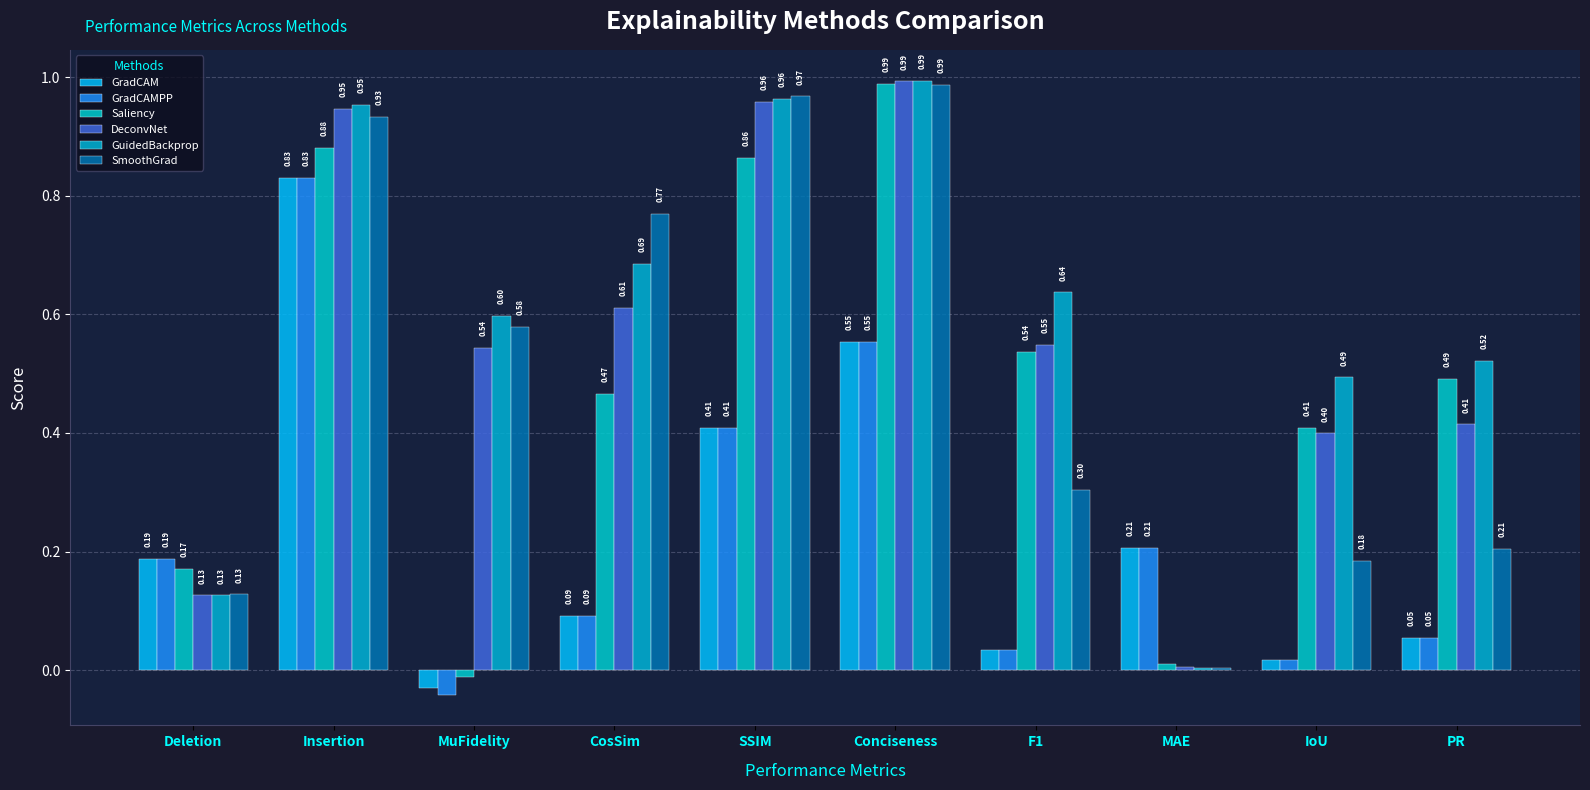

The GradCAMPP series shows 0.1 at MAE. True or false?

False